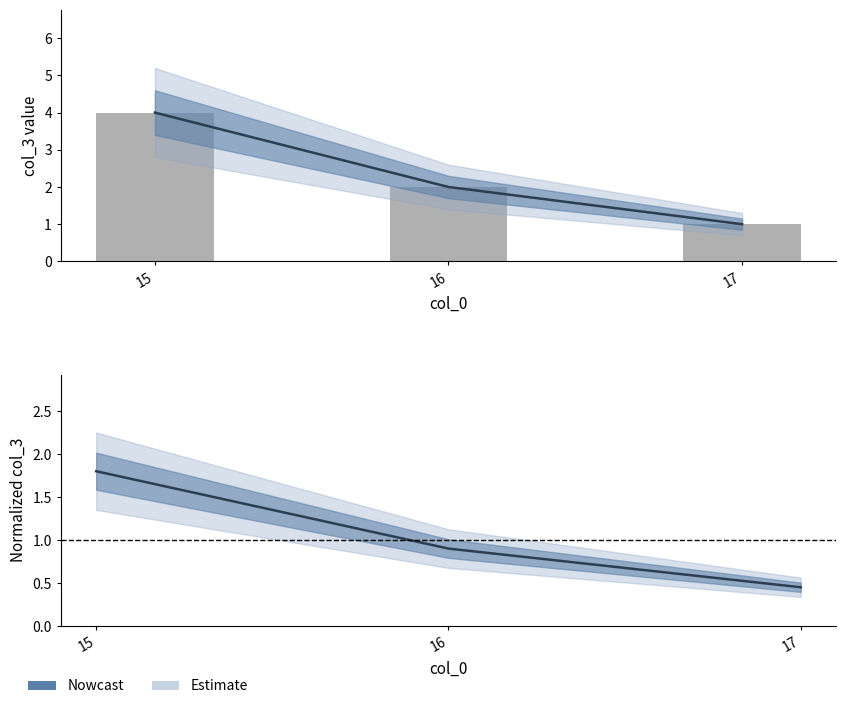

At how many categories does at least one series exceed 0?

3